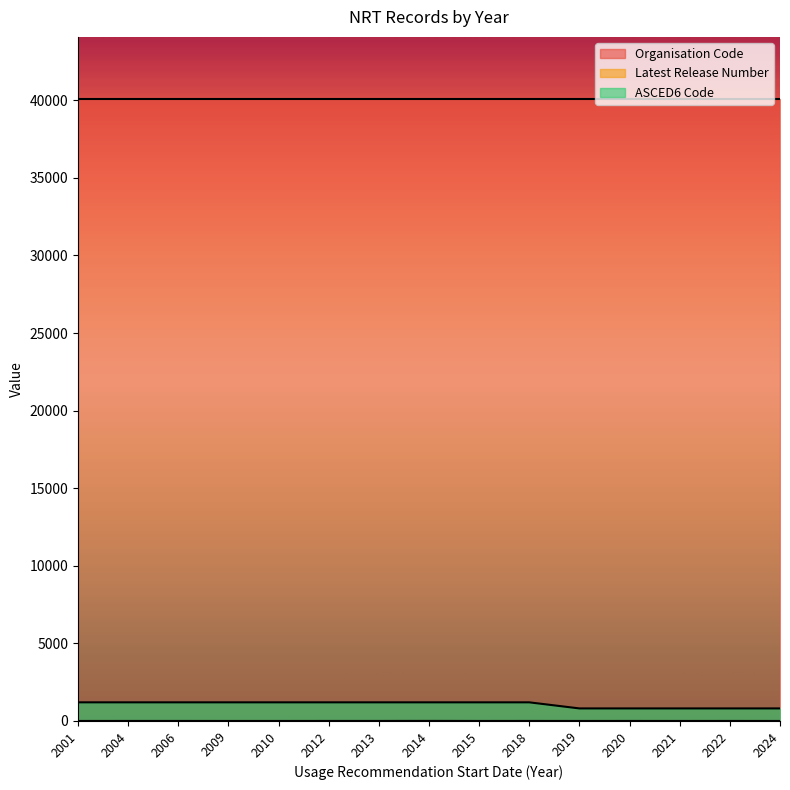

What is the difference between the highest and lowest values at 2020?

40072